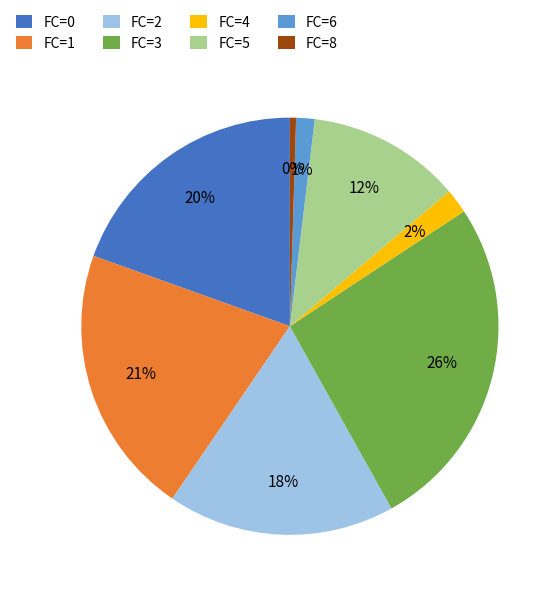

To the nearest percent, what percentage of the pie is FC=5?

12%